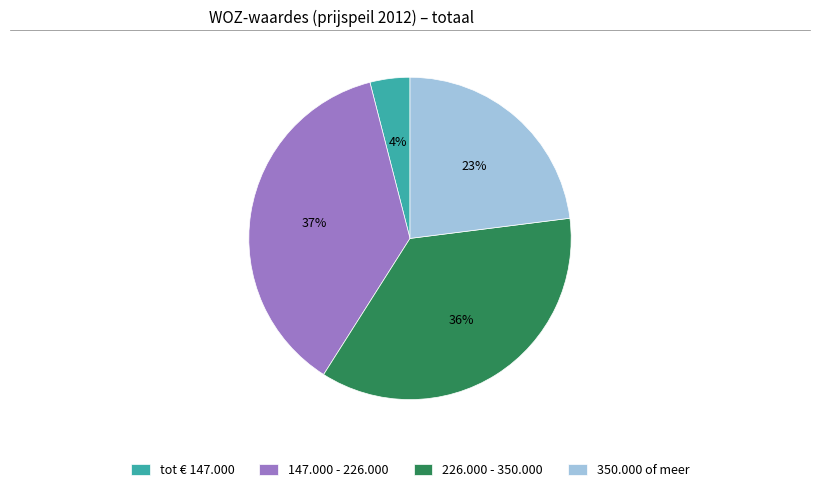

To the nearest percent, what is the combined percentage of 147.000 - 226.000 and 350.000 of meer?

60%